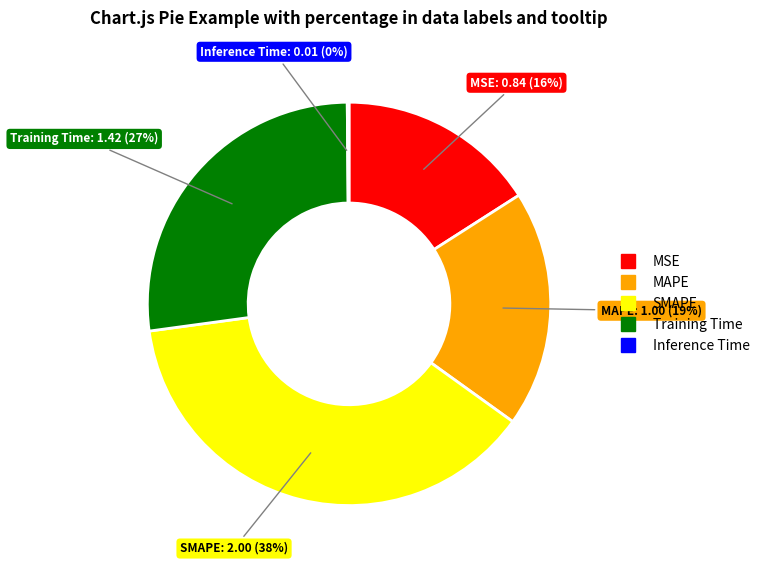

What is the ratio of the value at MSE to the value at SMAPE?

0.4